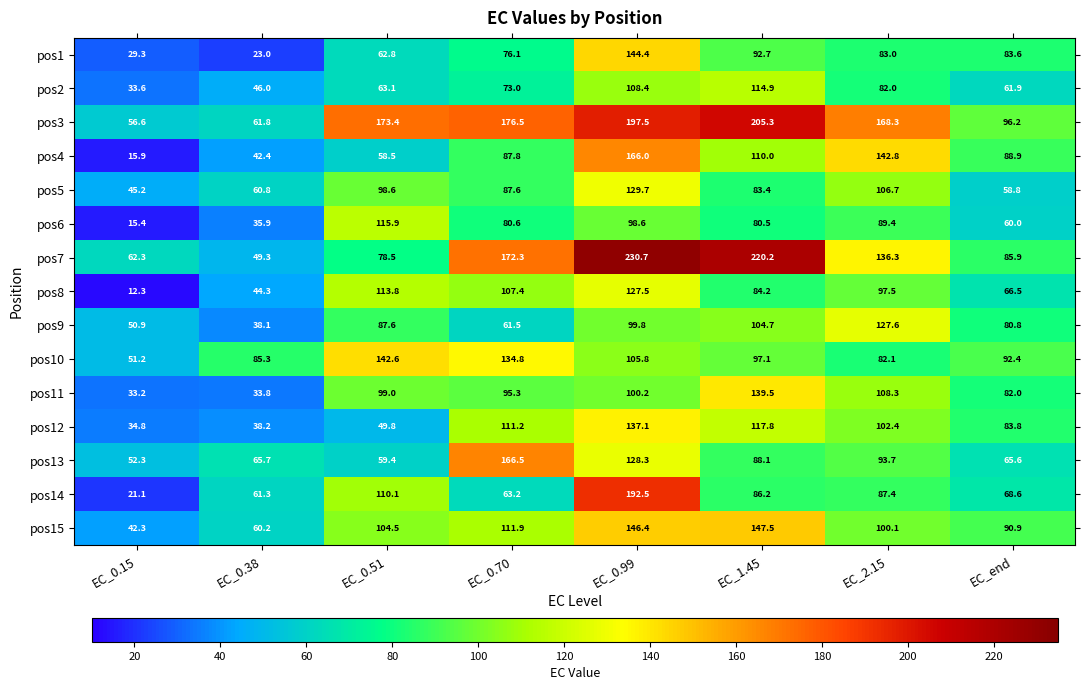

Rank the series at EC_2.15 from lowest to highest value.

pos2, pos10, pos1, pos14, pos6, pos13, pos8, pos15, pos12, pos5, pos11, pos9, pos7, pos4, pos3